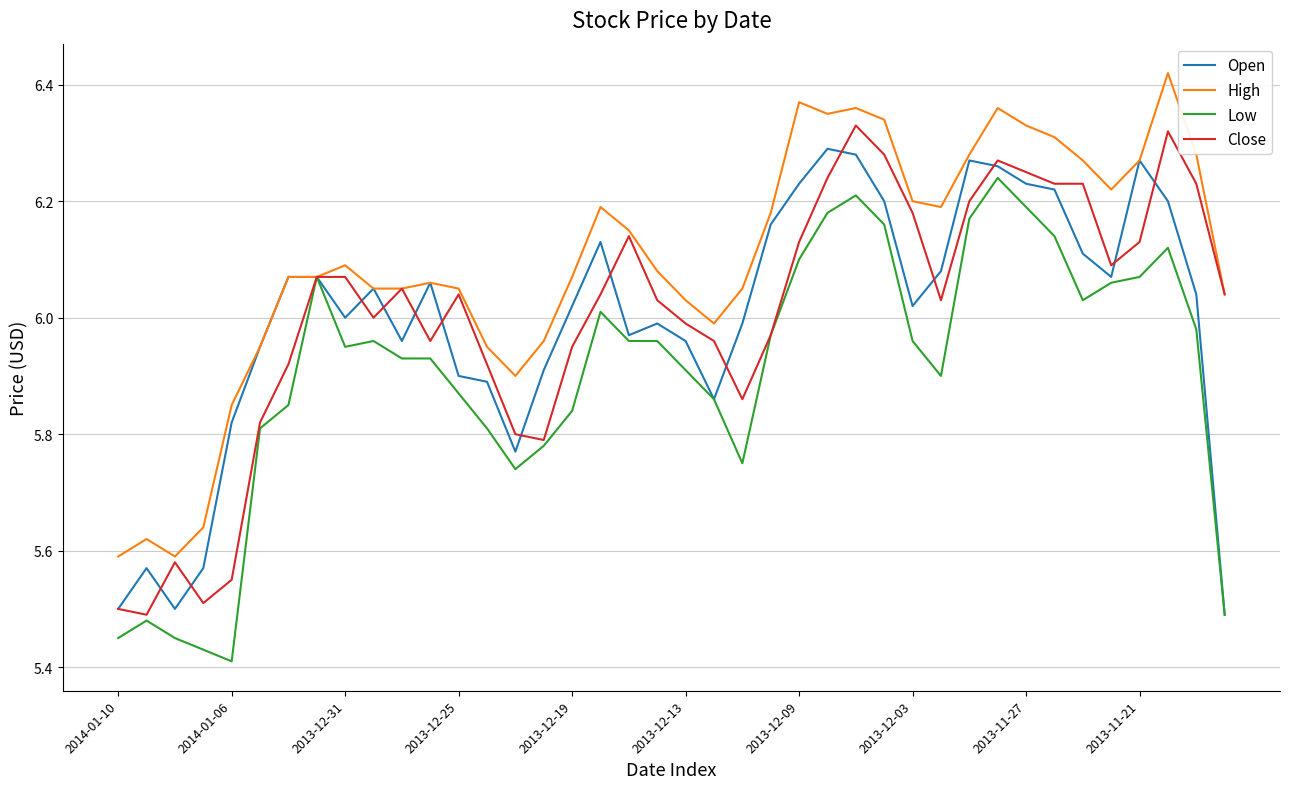

Does the chart have visible grid lines?

Yes